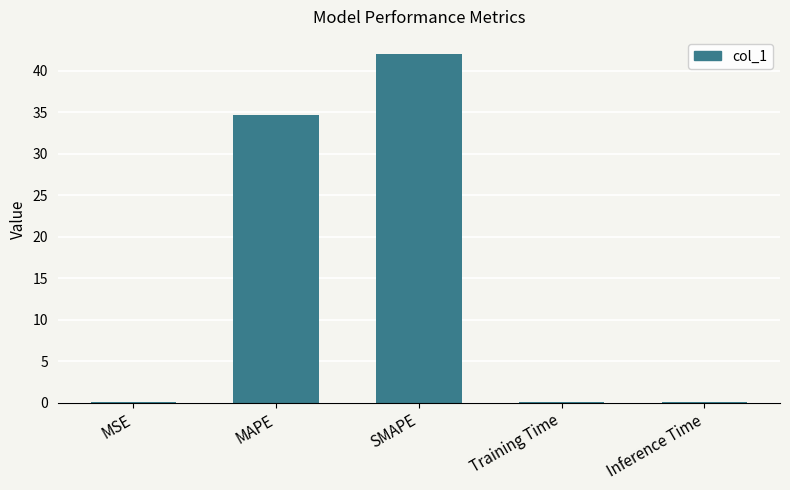

The chart shows a value of 0.0 at MSE. True or false?

True